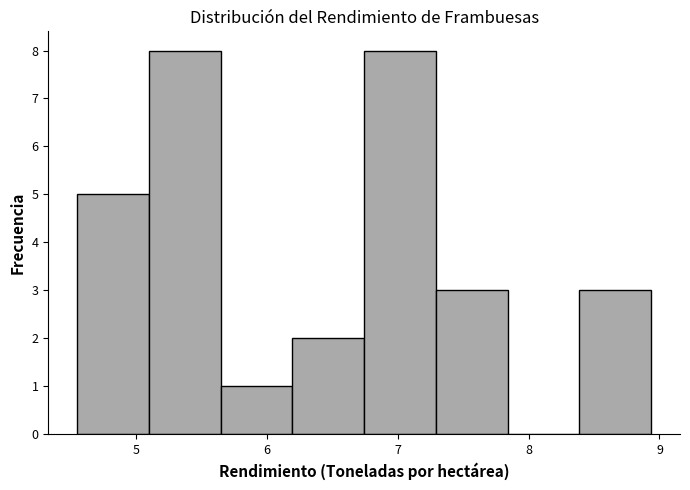

How tall is the bar that spans 6.7 to 7.3 on the x-axis? Neither the bar edges nor the heights are printed on the chart, so give them approximately, as read against the axes.

8